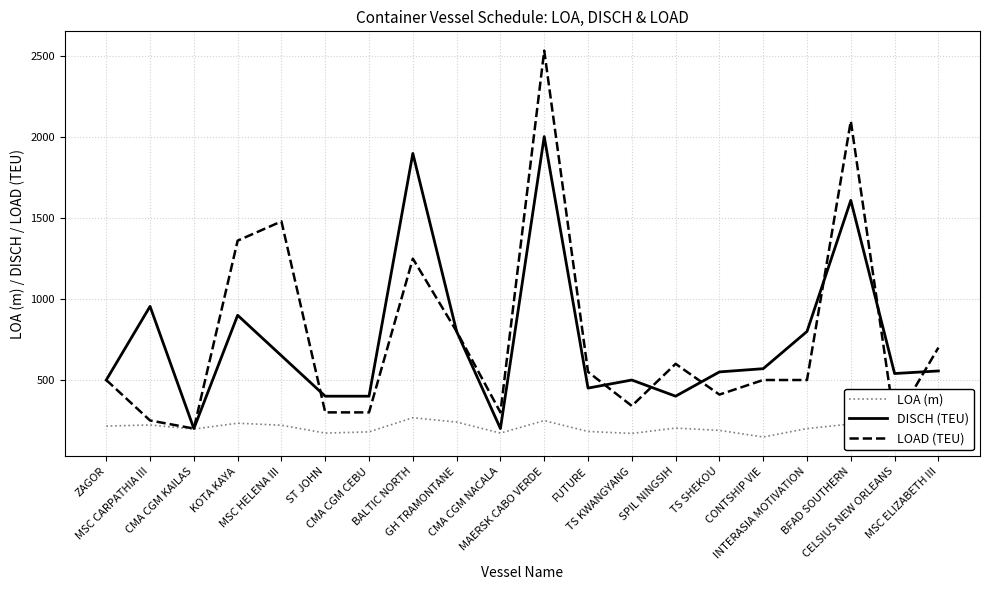

What is the maximum value shown in the chart?

2535.0